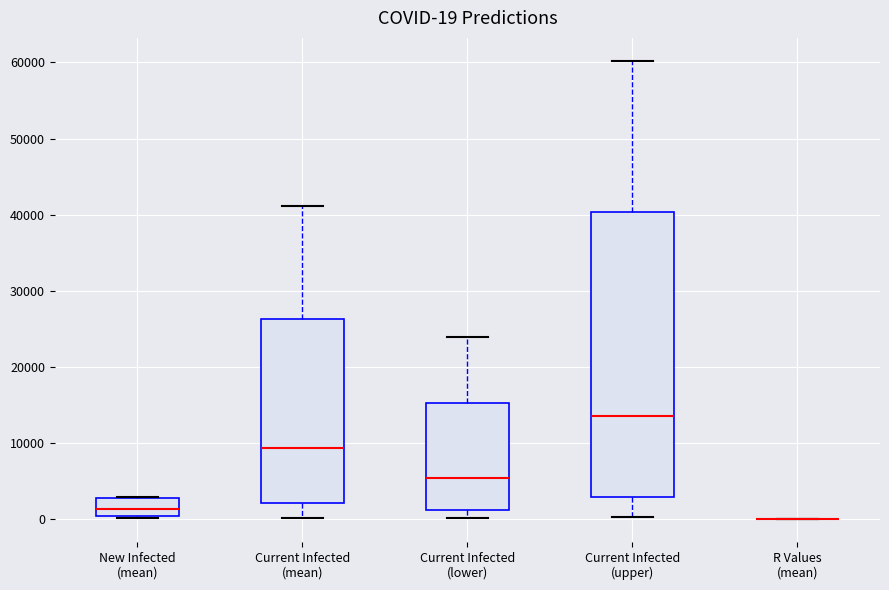

Which box is the tallest, from its lower edge to its upper edge?

Current Infected (upper)